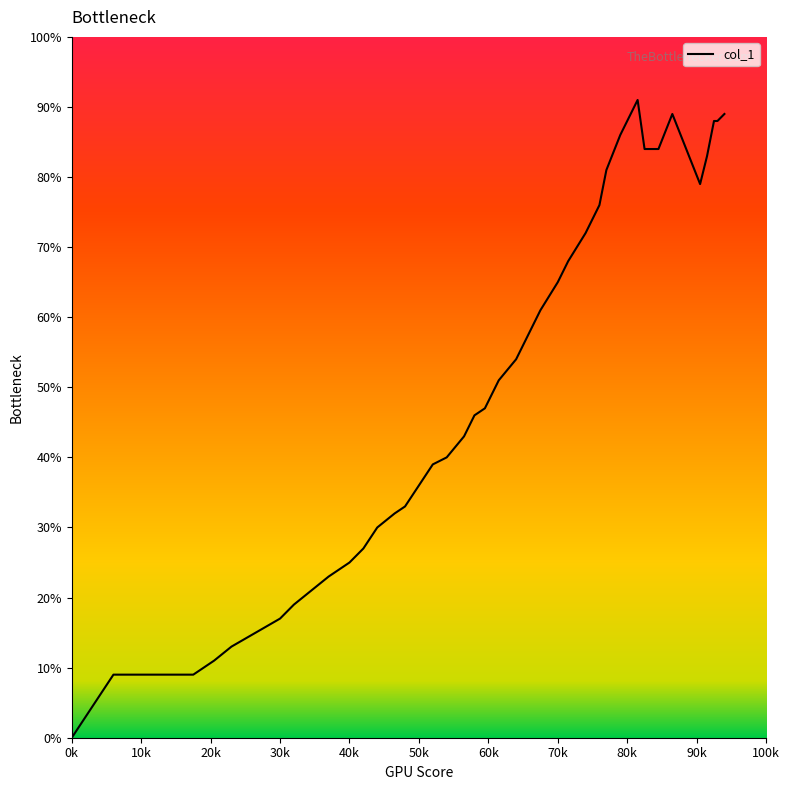

Does the chart display data point markers on the line(s)?

No